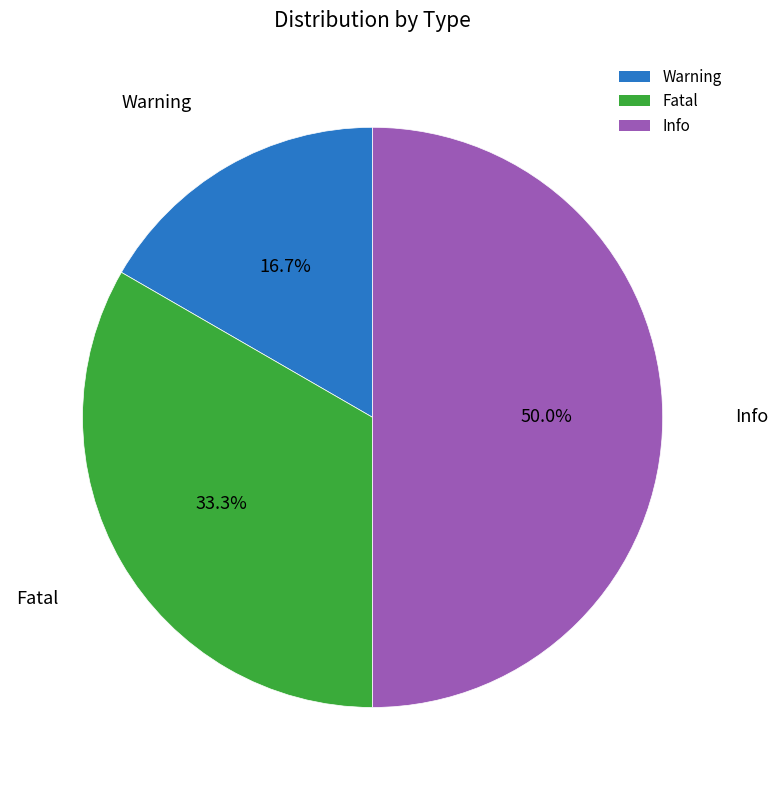

True or false: Fatal accounts for 33% of the total.

True